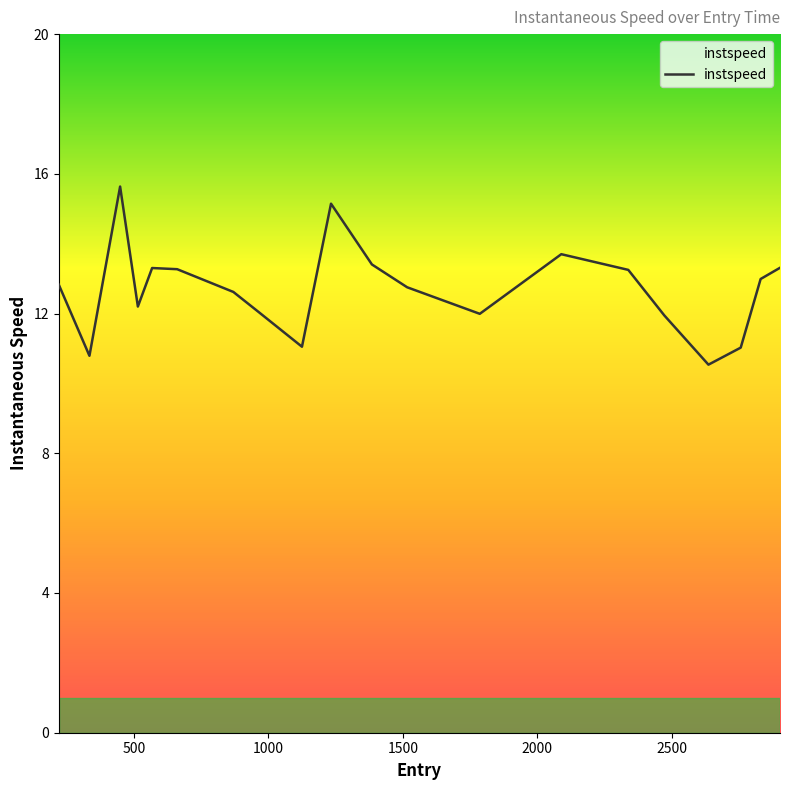

What is the difference between the maximum and minimum values?

5.1